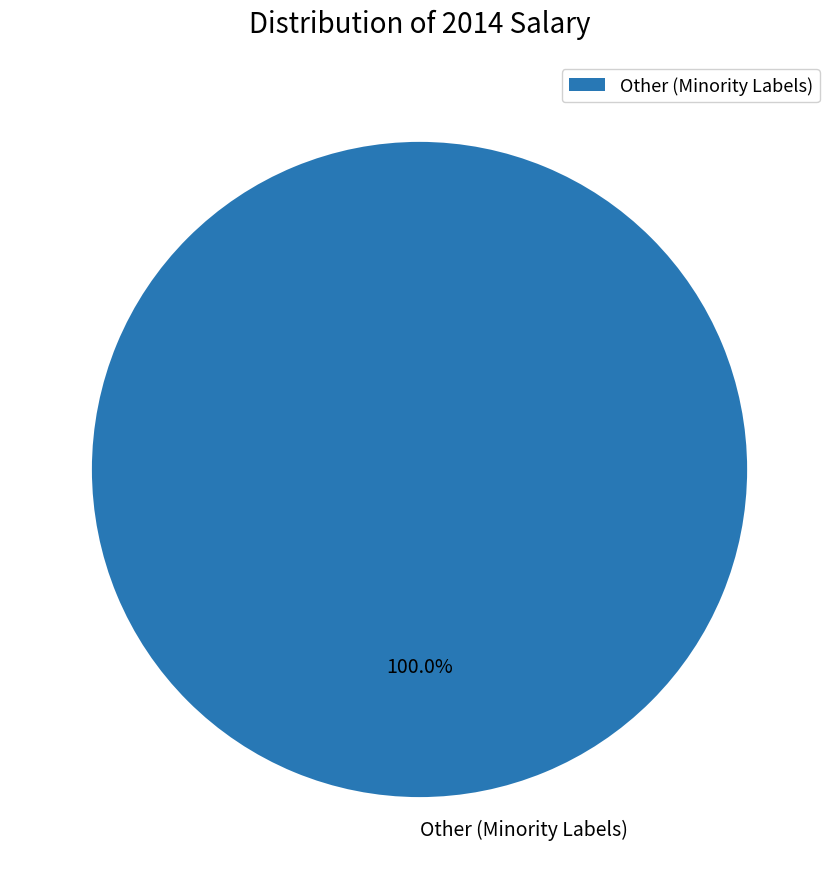

Rank the categories by value from lowest to highest.

Other (Minority Labels)